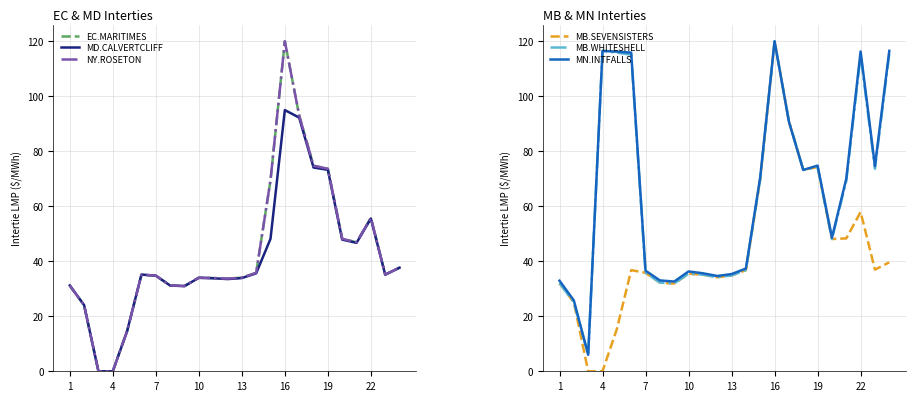

At which label is MB.SEVENSISTERS closest to 60?

22